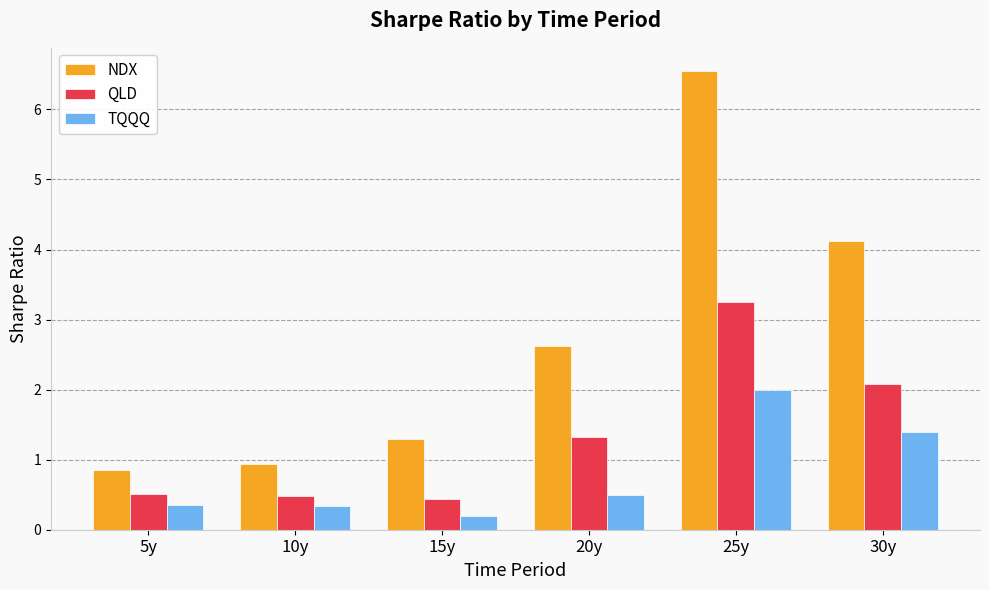

Is it true that TQQQ equals 0.7 at 30y?

False